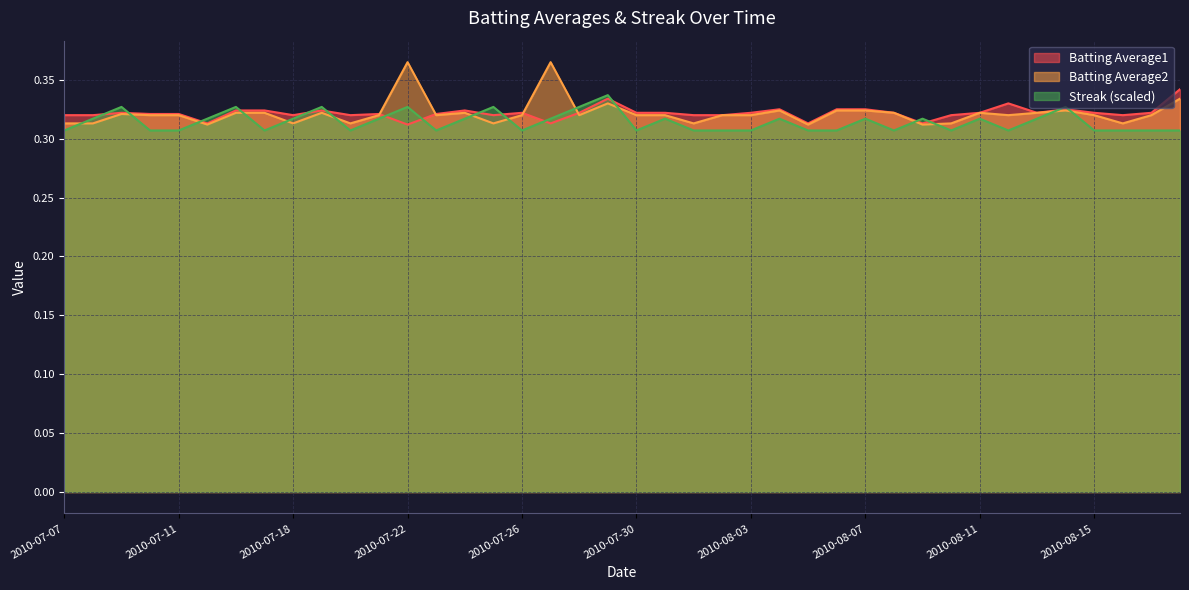

Which series ends up on top after the final intersection of Batting Average1 and Batting Average2?

Batting Average1